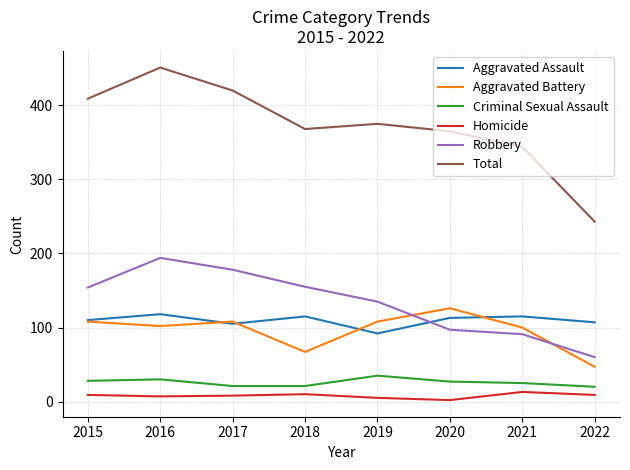

Does the chart display data point markers on the line(s)?

No